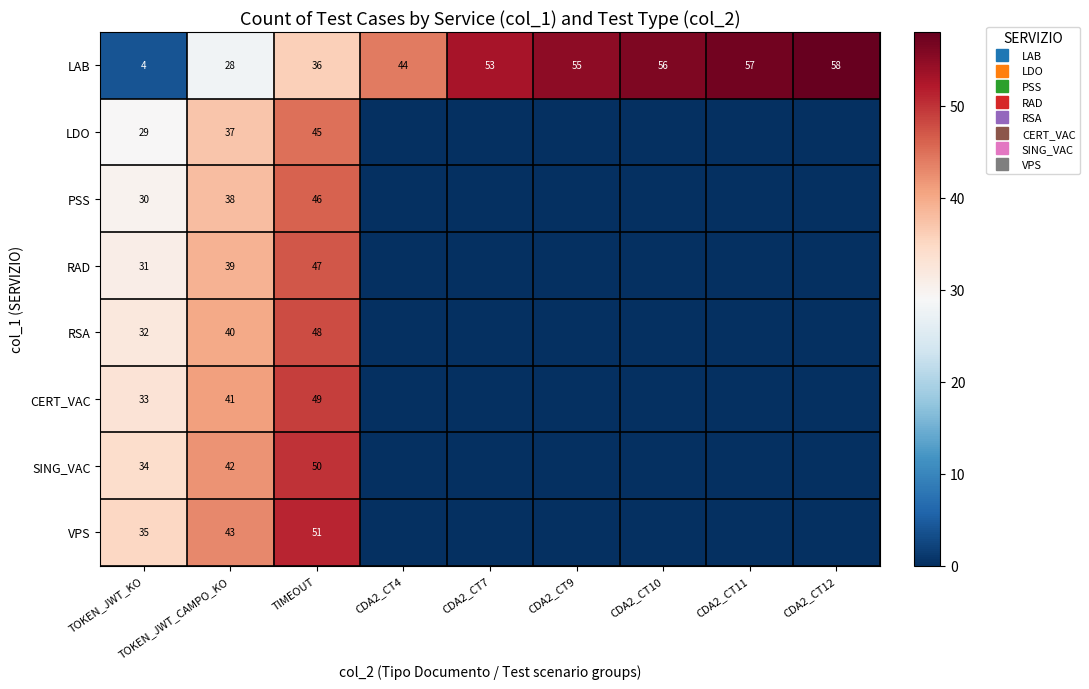

The RAD series shows 21 at CDA2_CT4. True or false?

False